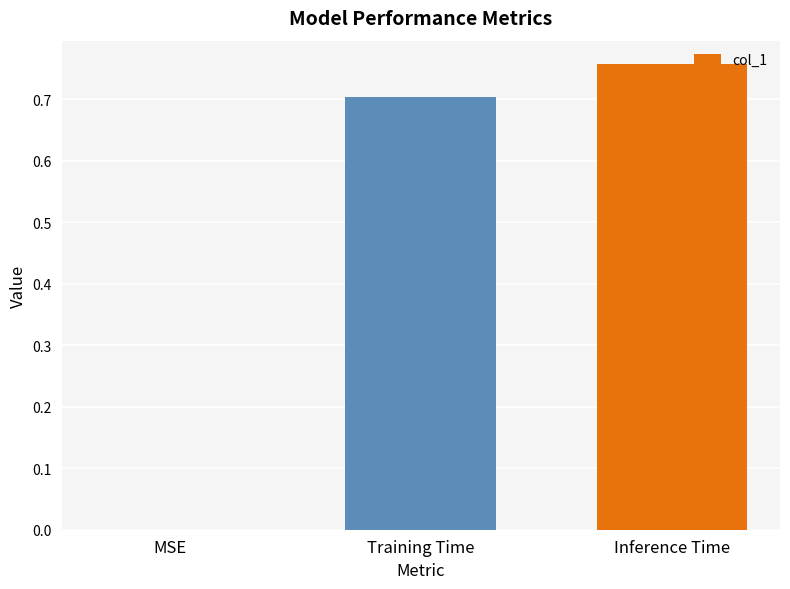

Read the value at Training Time.

0.7